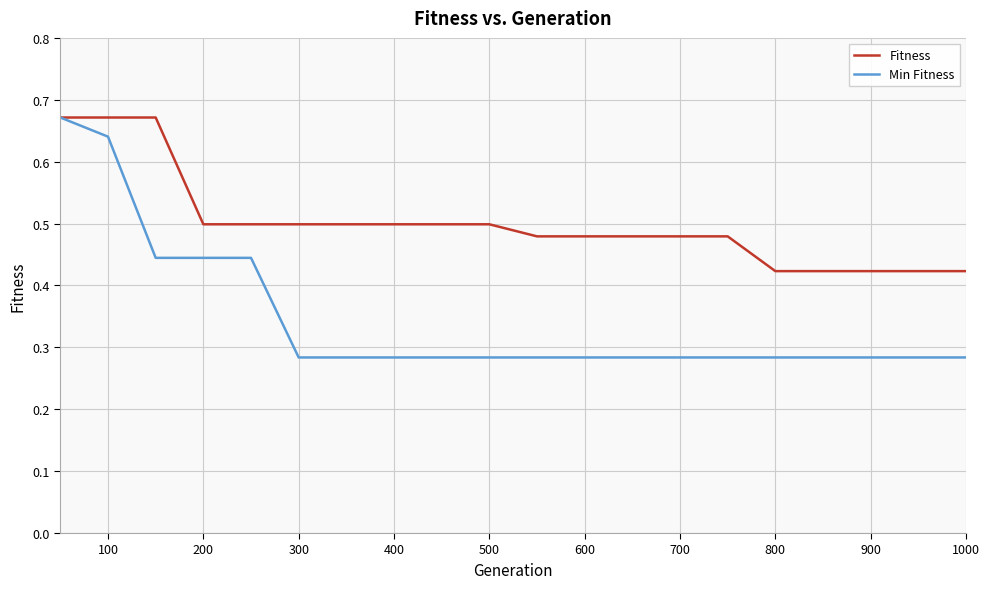

Which series has the widest spread of values?

Min Fitness